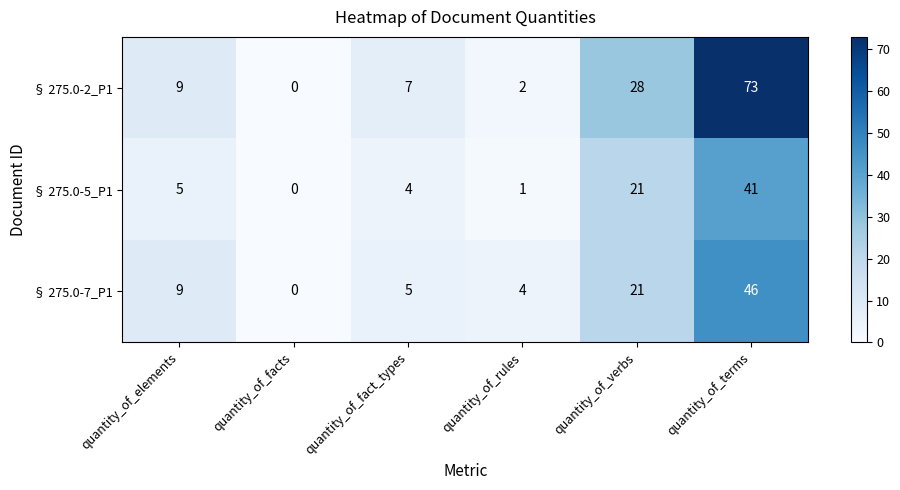

List the series in order of their peak value, highest first.

§ 275.0-2_P1, § 275.0-7_P1, § 275.0-5_P1